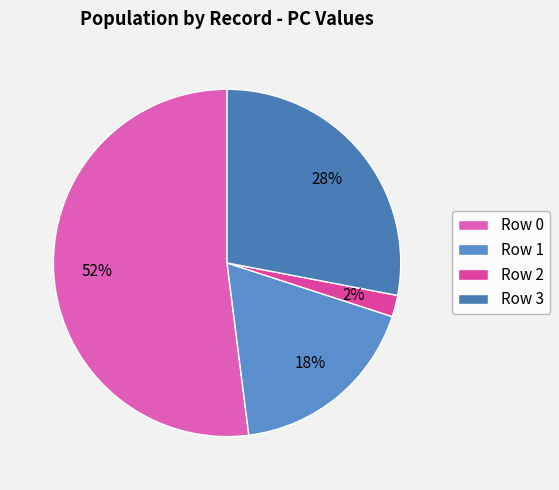

What is the majority slice?

Row 0